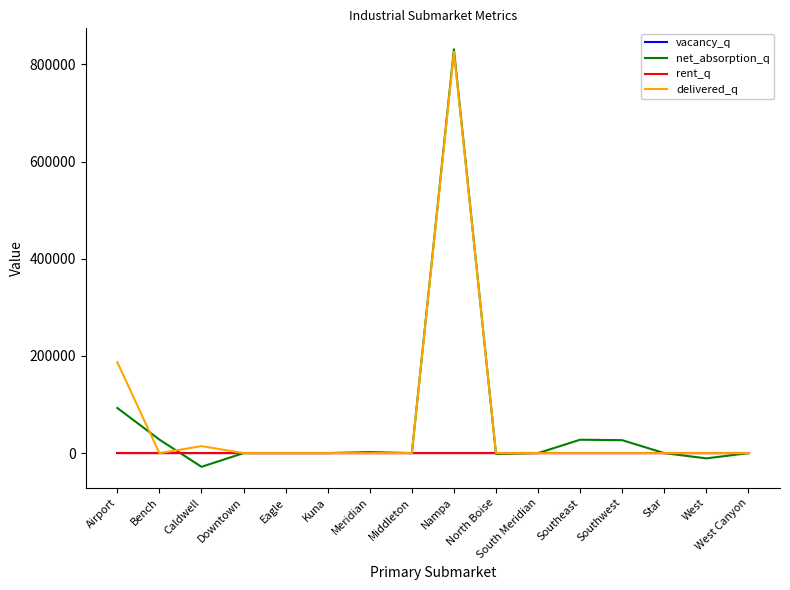

What is the smallest value displayed?

-28194.0